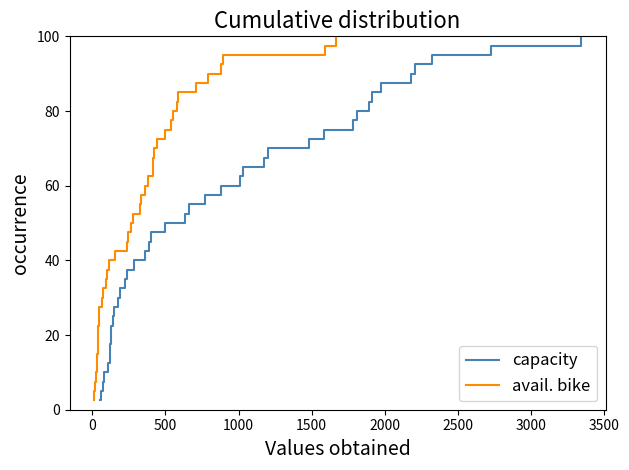

What is the highest value of the capacity series?

100.0